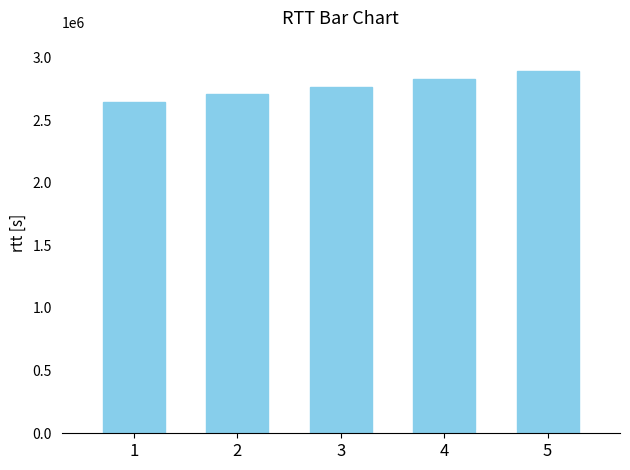

What is the value of the 2nd bar from the left?

2705928.9